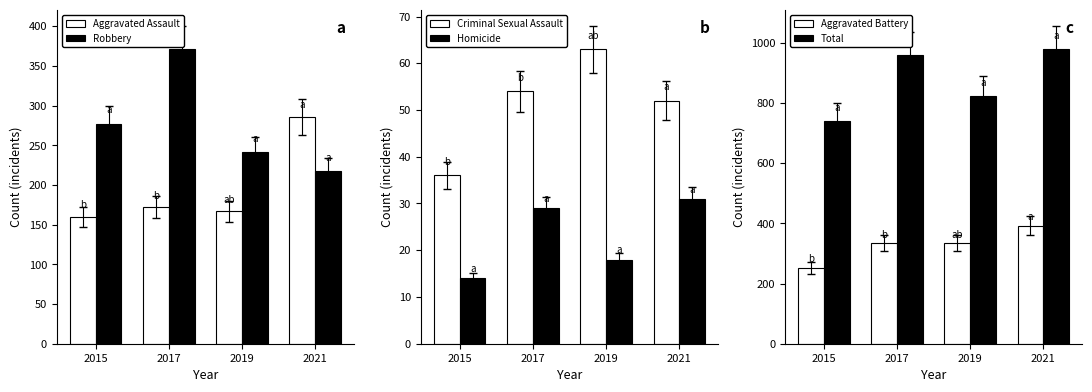

Does the chart contain stacked bars?

No